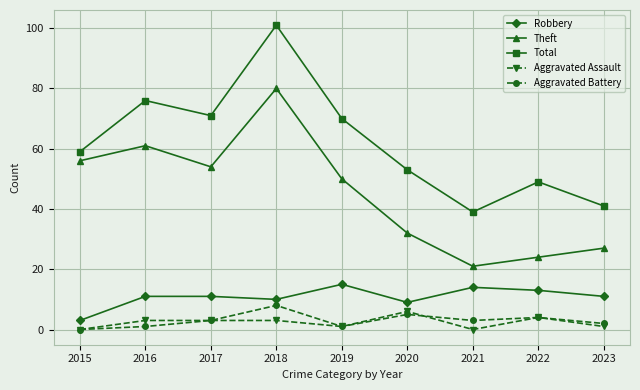

What is the sum of all Total values?

559